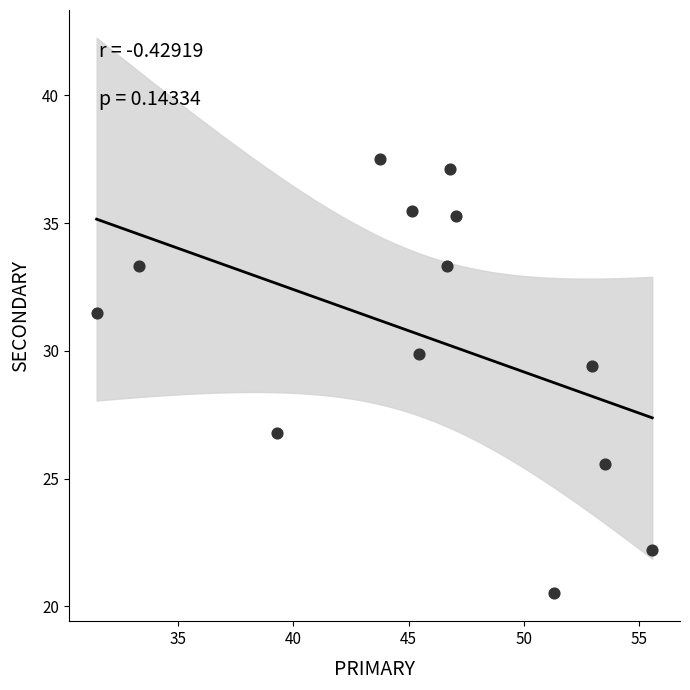

What Y value in the scatter plot is closest to 29?

29.4